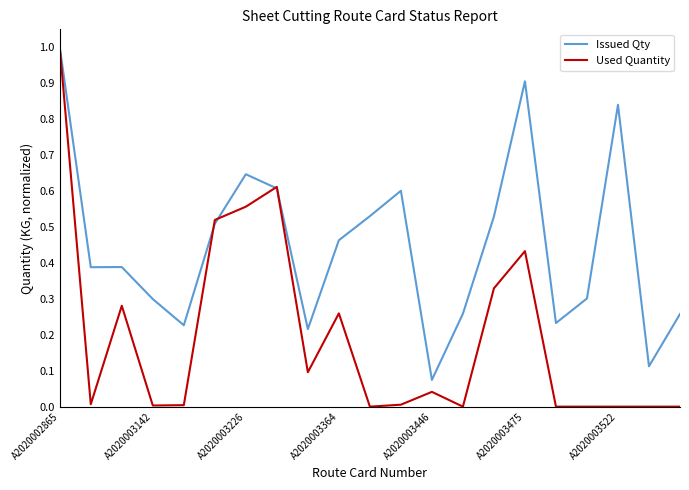

Rank the series by their average value, from highest to lowest.

Issued Qty, Used Quantity